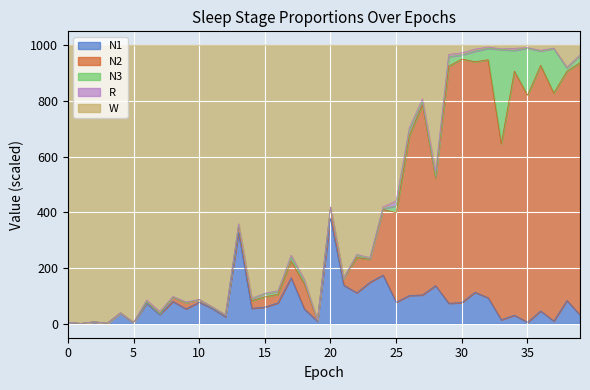

What is the difference between the maximum and second lowest values in the N1 series?

376.7